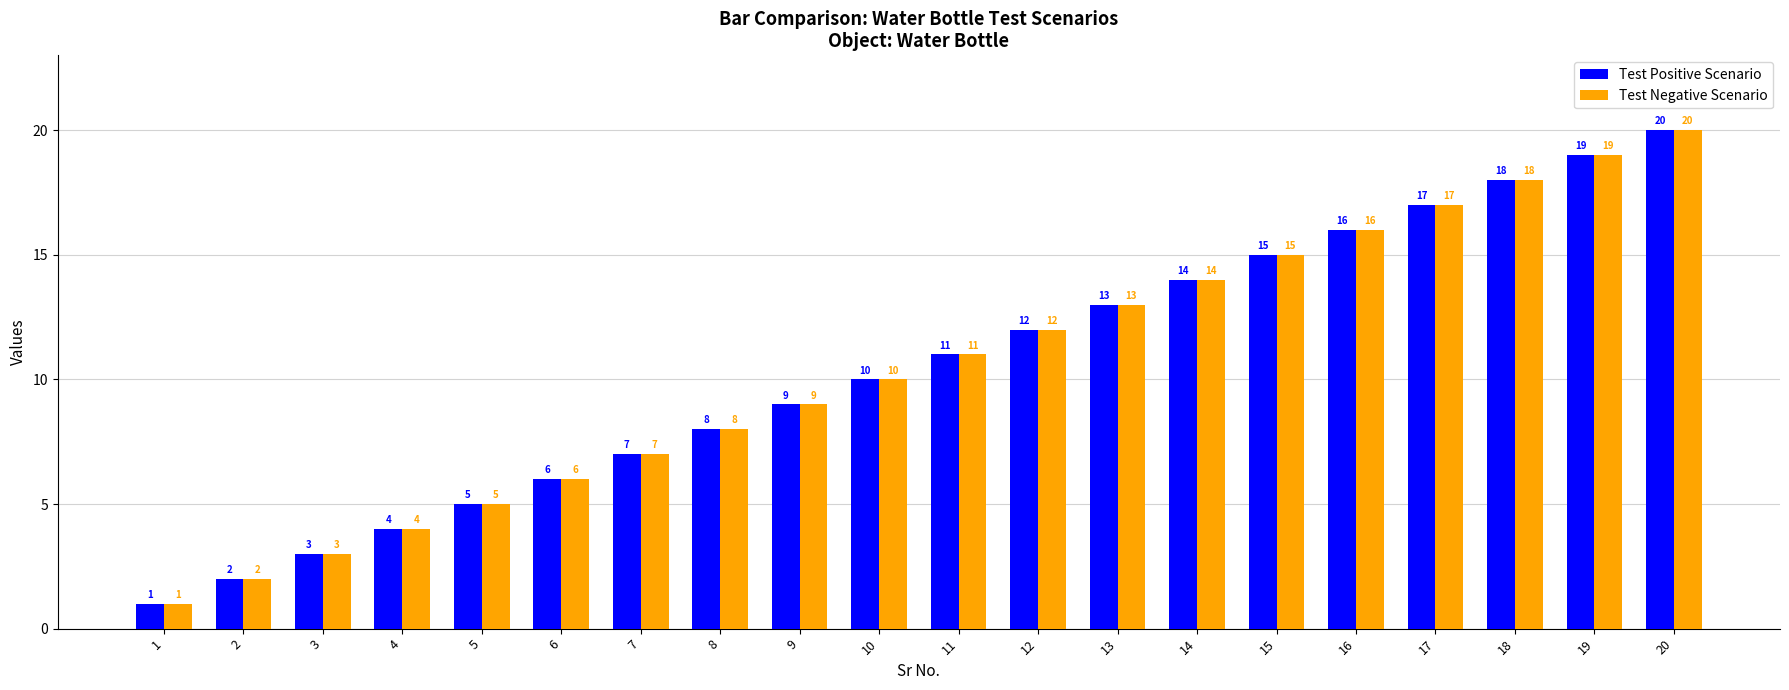

What is the difference between the maximum and minimum values in the Test Positive Scenario series?

19